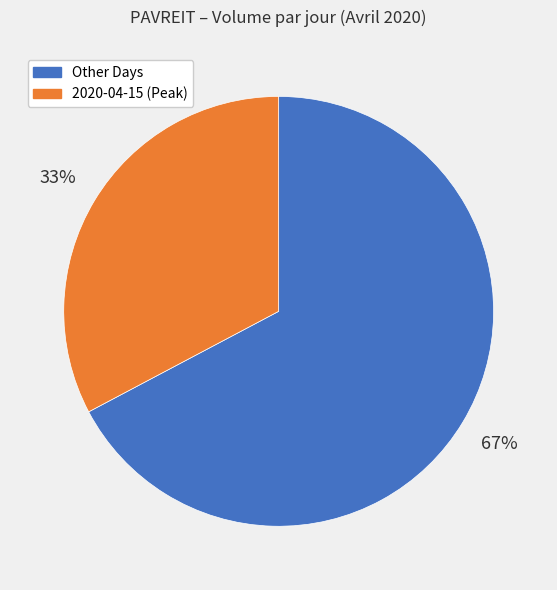

Does any single category account for the majority?

Yes